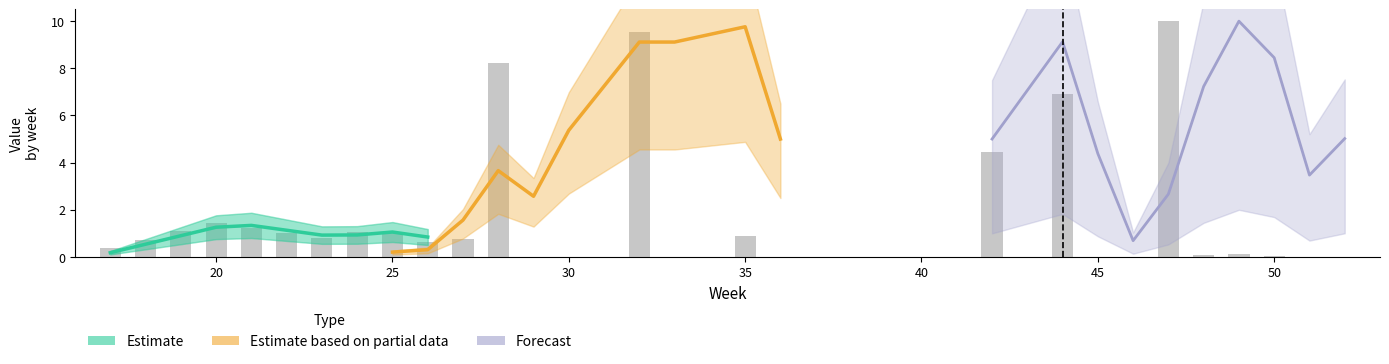

What is the average value of the Estimate series?

0.9